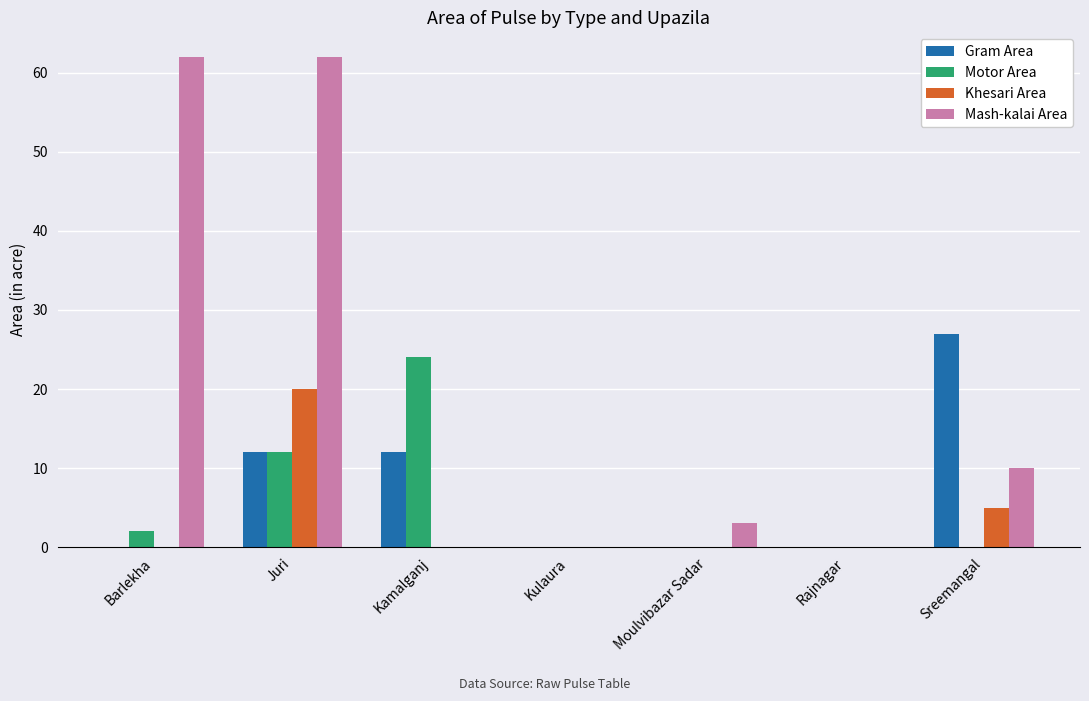

What is the sum of the Mash-kalai Area values at Moulvibazar Sadar and Kulaura?

3